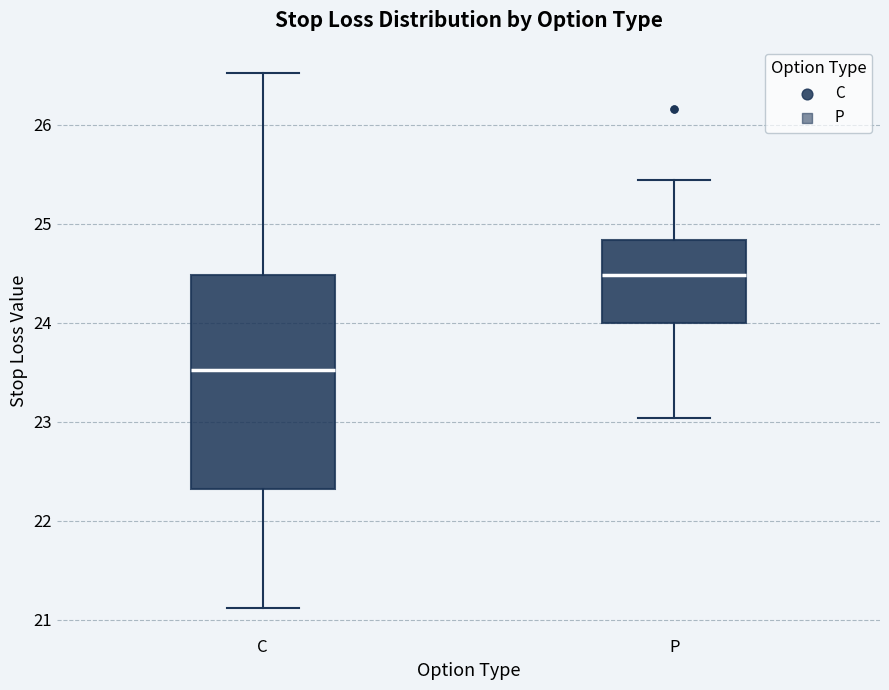

Comparing the boxes themselves (not the whiskers), which one is the tallest?

C